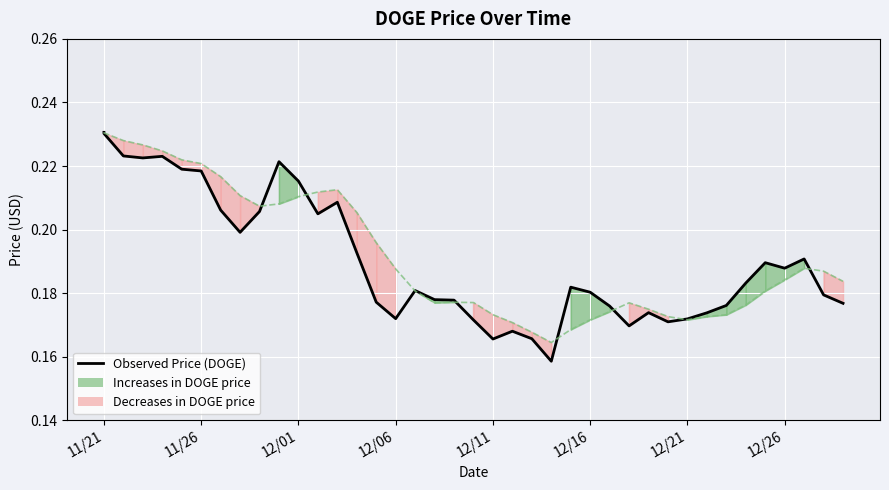

At which category is the sum across all series the highest?

11/21